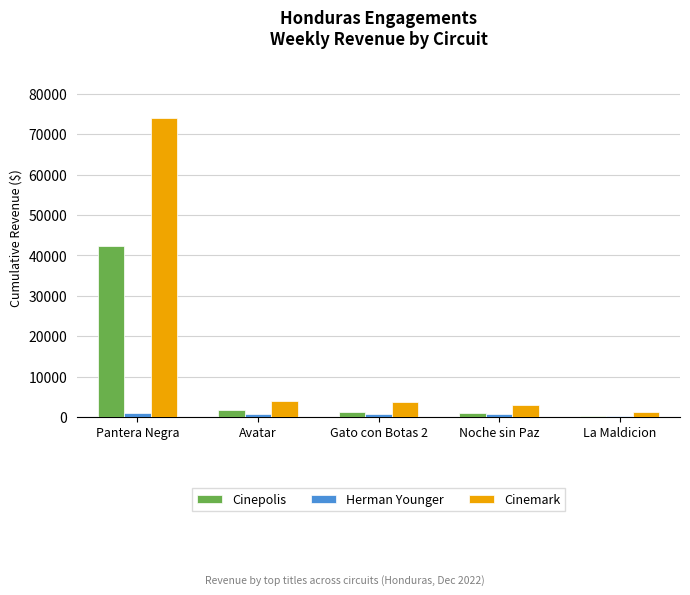

Count the number of categories in the chart.

5